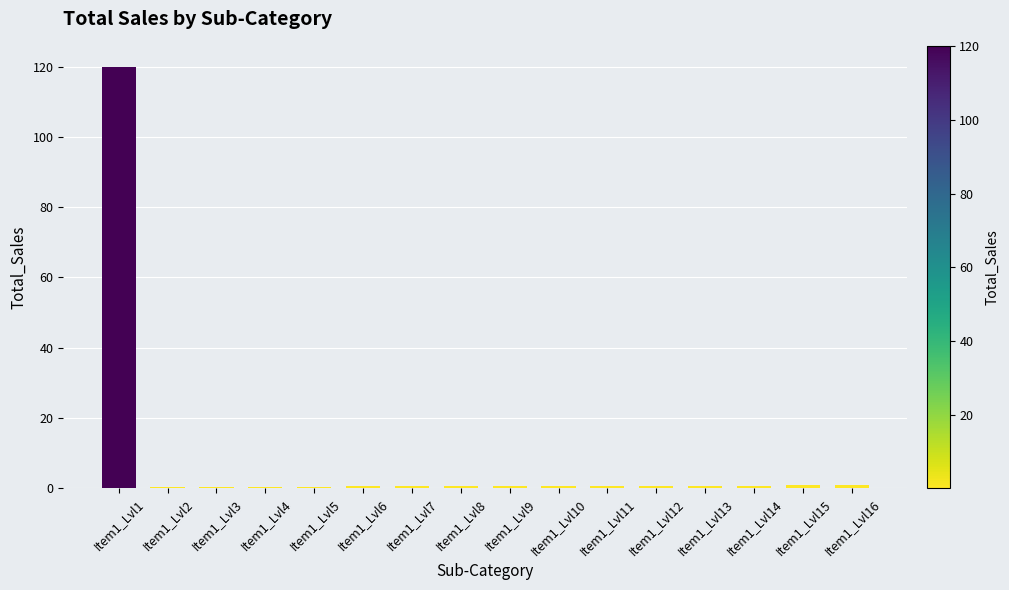

What is the sum of all values?

128.2